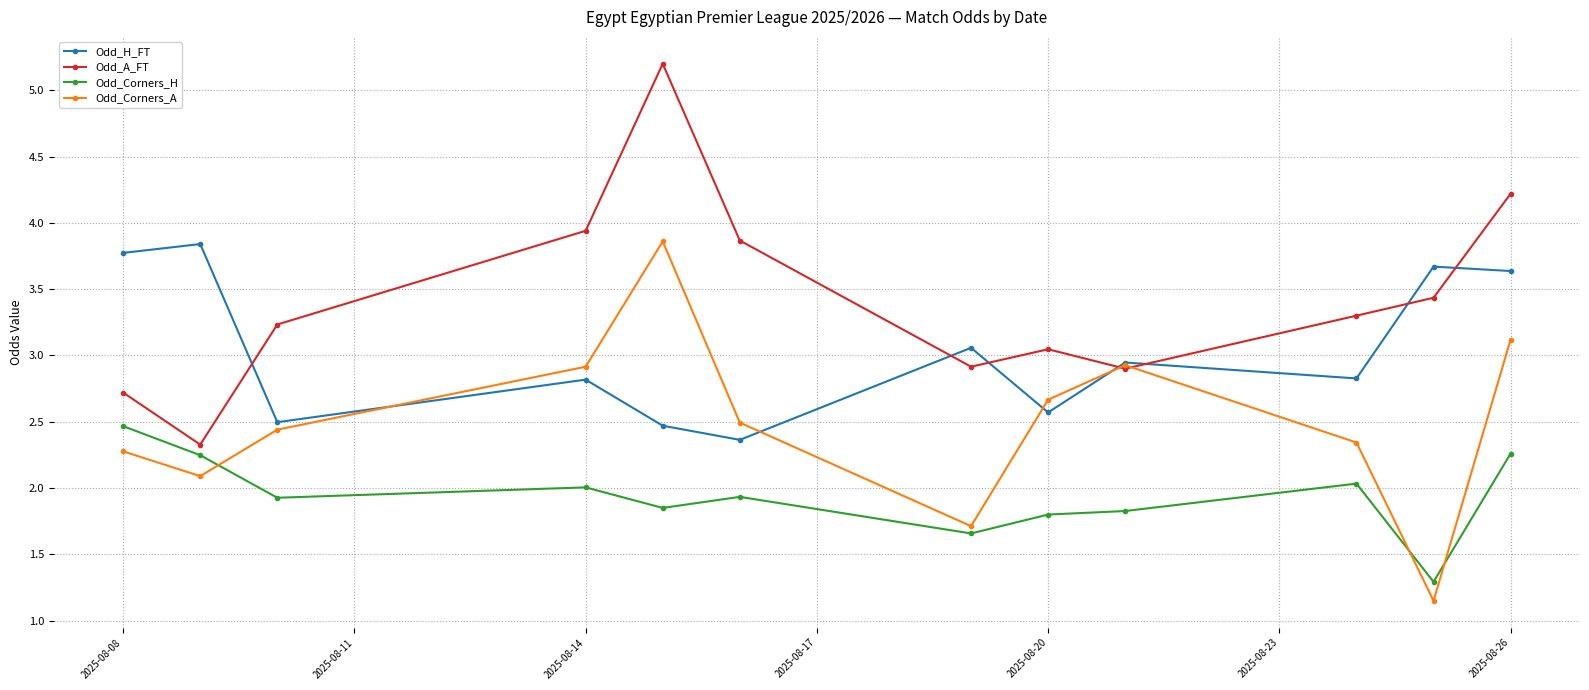

True or false: Odd_H_FT has more than 0 points higher than both neighbors.

True